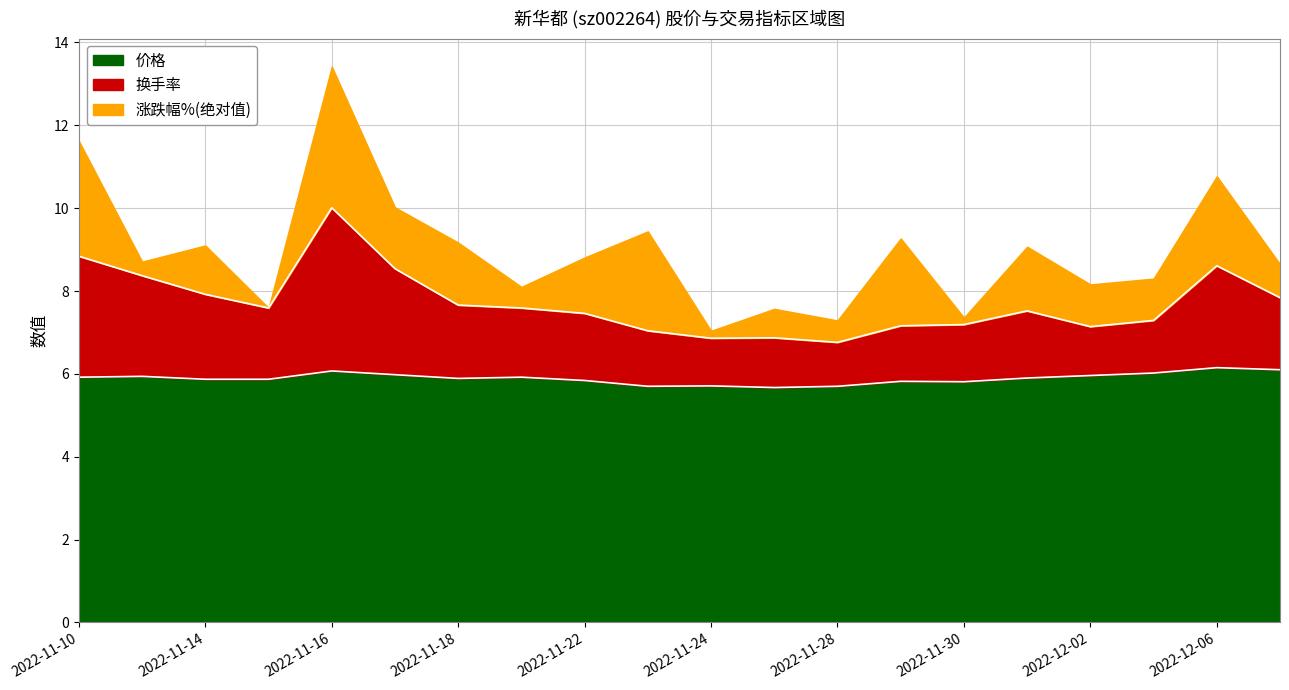

At which category is the sum across all series the highest?

2022-11-16